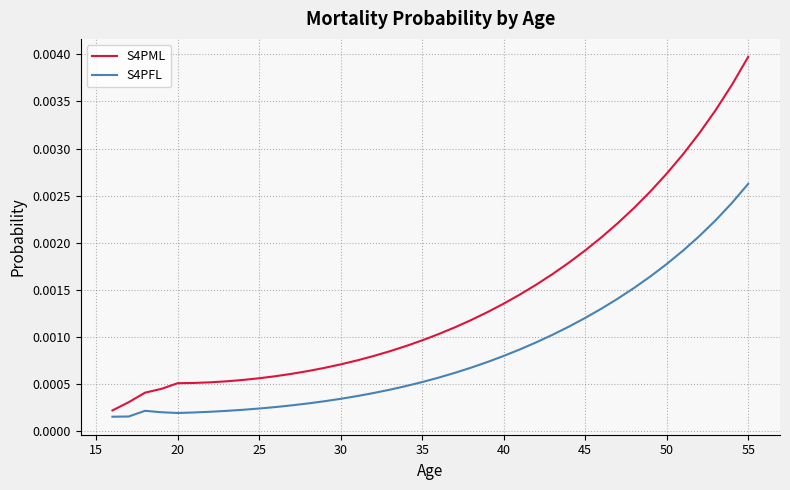

Which series has the largest total across all categories?

S4PML